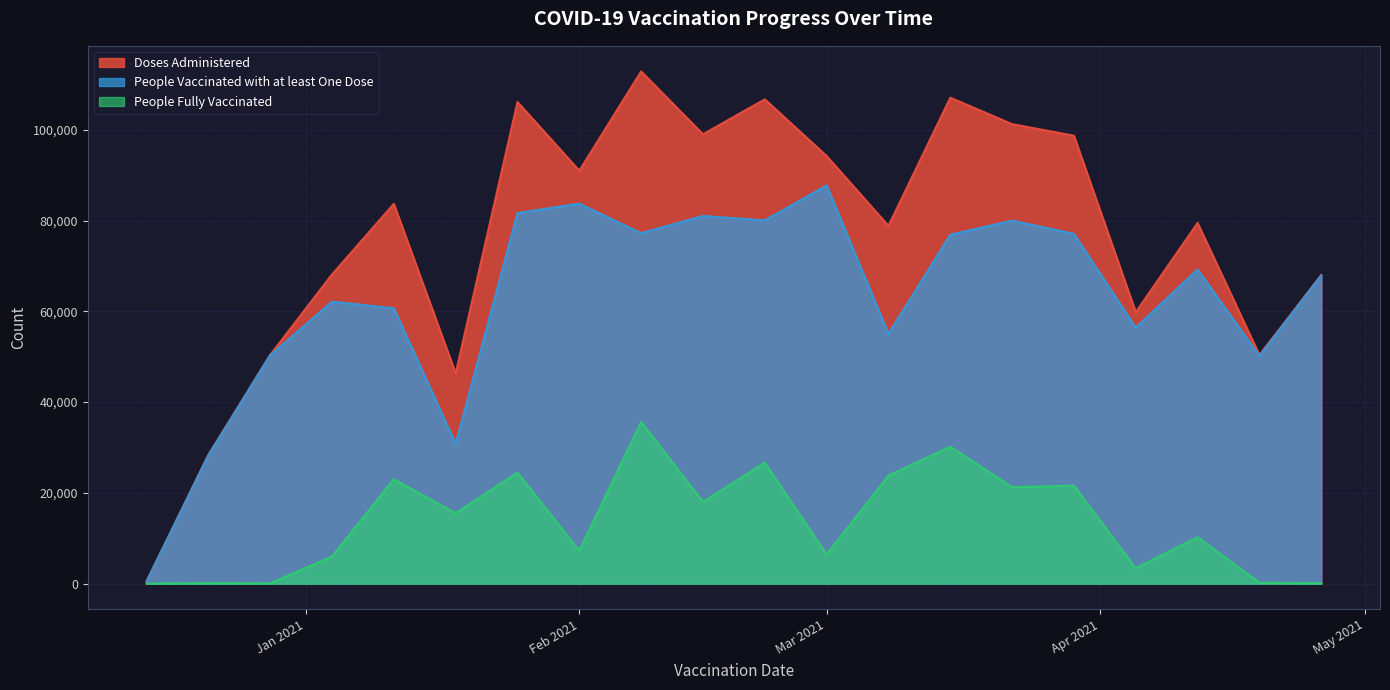

Does the chart have visible grid lines?

Yes